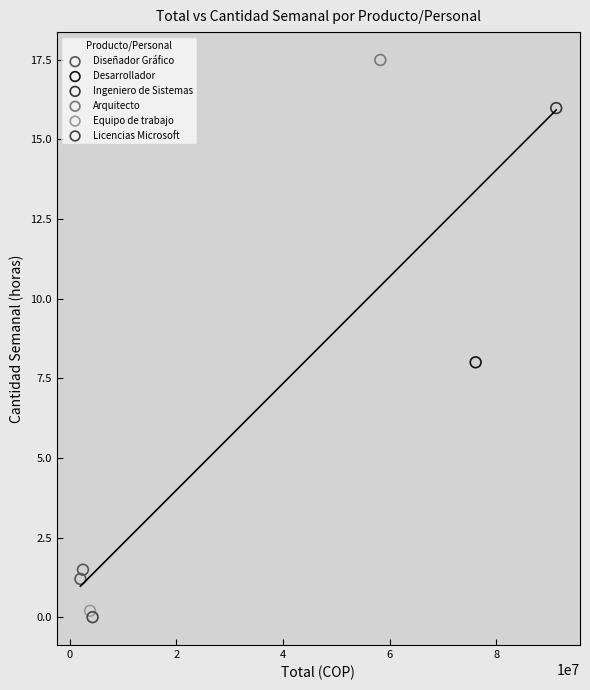

What are all the series names shown in the legend?

Diseñador Gráfico, Desarrollador, Ingeniero de Sistemas, Arquitecto, Equipo de trabajo, Licencias Microsoft